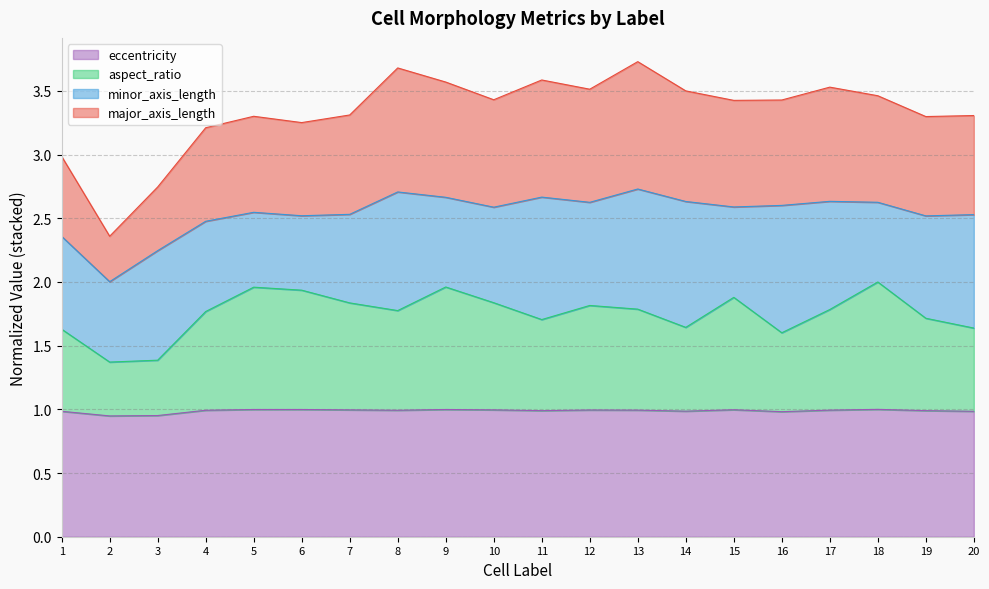

What is the total value across all series at 1?

3.0